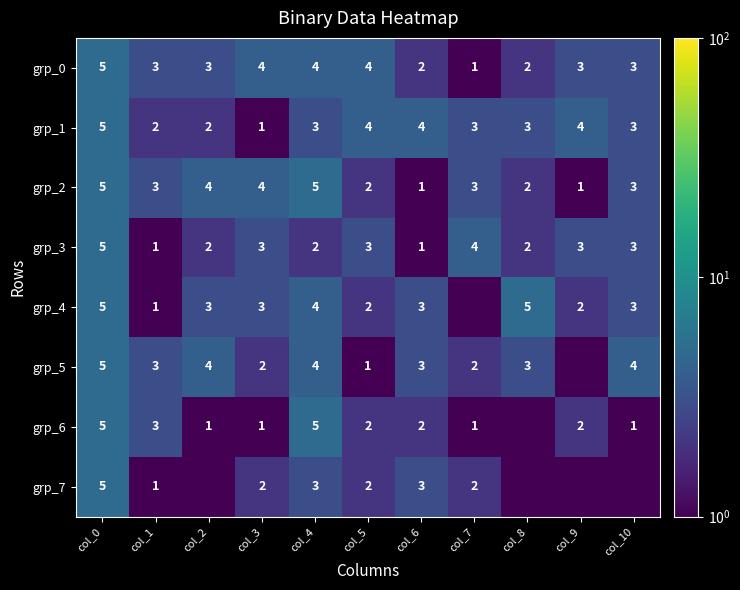

Read the grp_3 value at col_7.

4.0